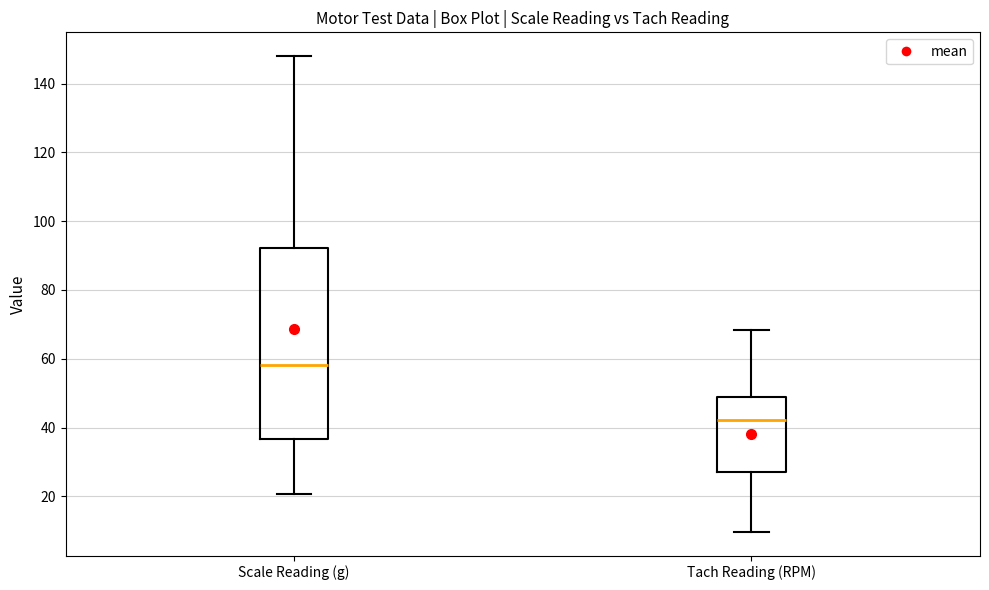

Where does the median line of the box for Tach Reading (RPM) sit on the y-axis? The values are not printed on the chart, so give them approximately, as read against the axis.

42